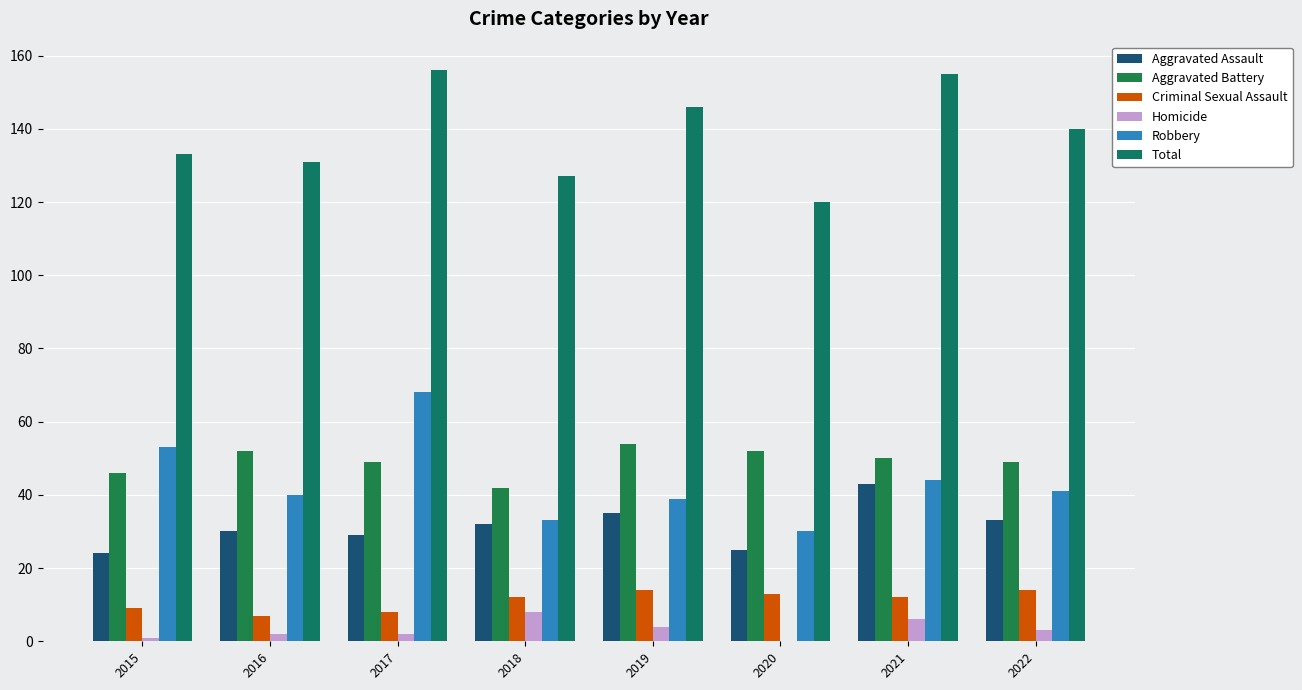

How many data points does each series have?

8